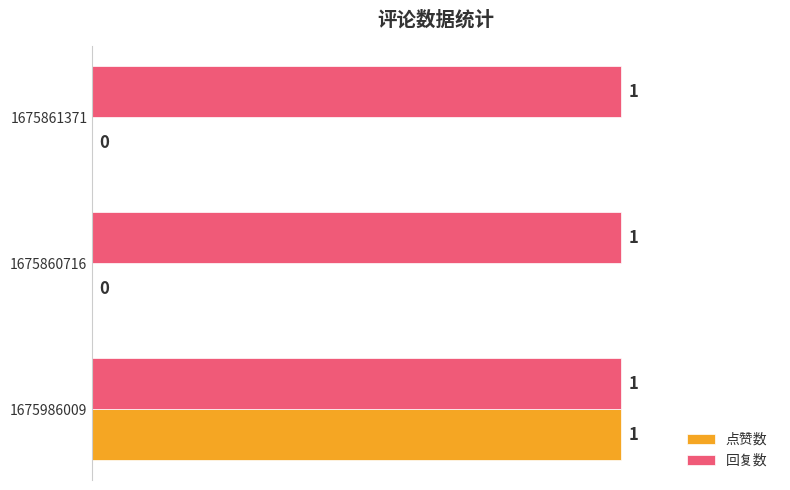

How many 点赞数 values are between 0 and 1?

3